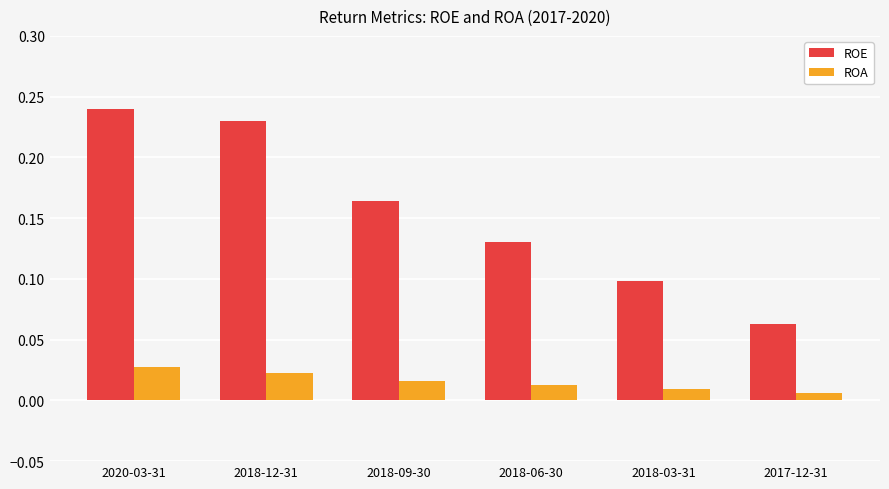

Rank the categories by ROE value from highest to lowest.

2020-03-31, 2018-12-31, 2018-09-30, 2018-06-30, 2018-03-31, 2017-12-31